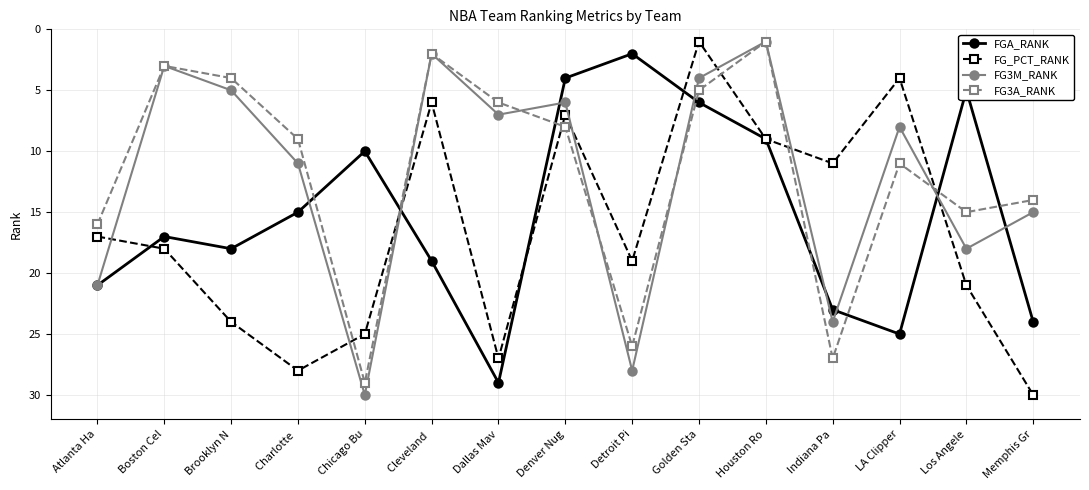

List the labels in order of FG3A_RANK value, largest first.

Chicago Bu, Indiana Pa, Detroit Pi, Atlanta Ha, Los Angele, Memphis Gr, LA Clipper, Charlotte , Denver Nug, Dallas Mav, Golden Sta, Brooklyn N, Boston Cel, Cleveland , Houston Ro